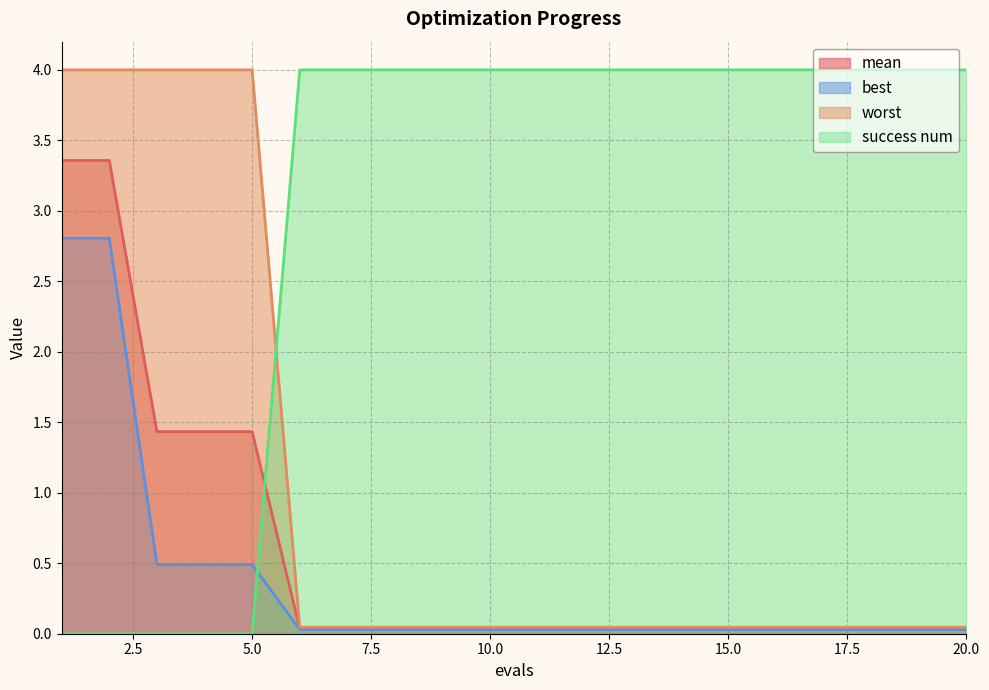

Between 5 and 18, which series saw the biggest shift?

worst